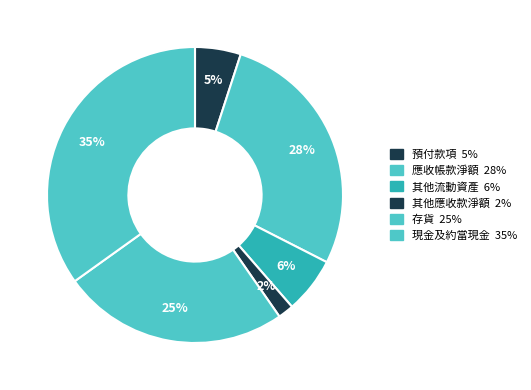

Does 存貨 account for over 50% of the chart?

No